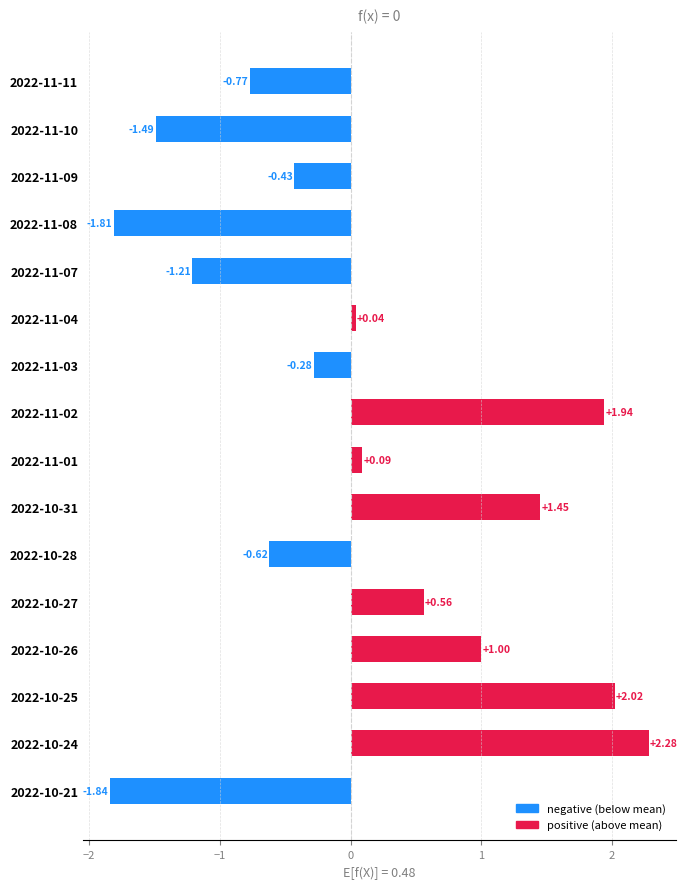

Does the chart contain any negative values?

Yes